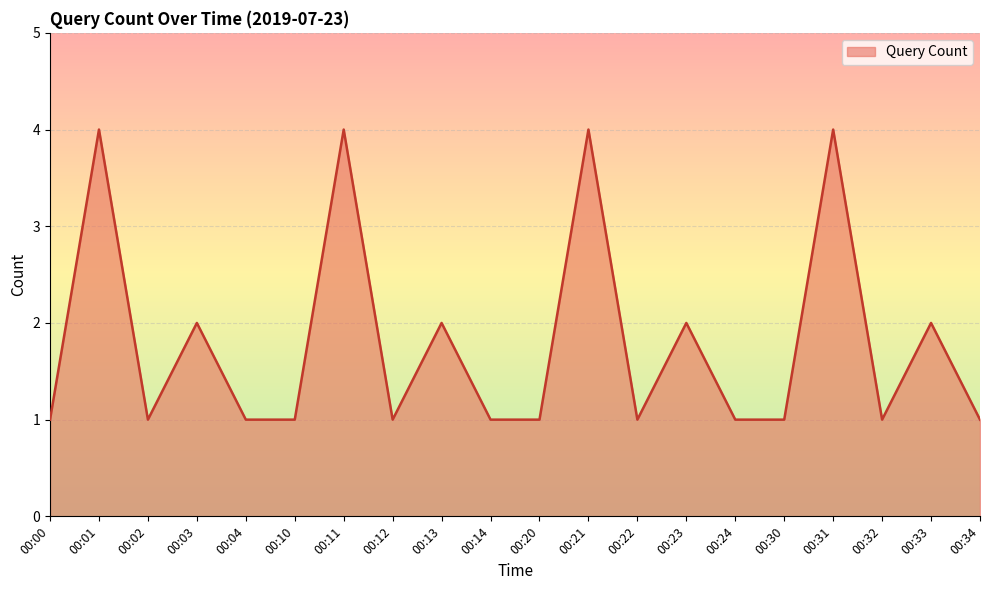

What is the greatest value displayed?

4